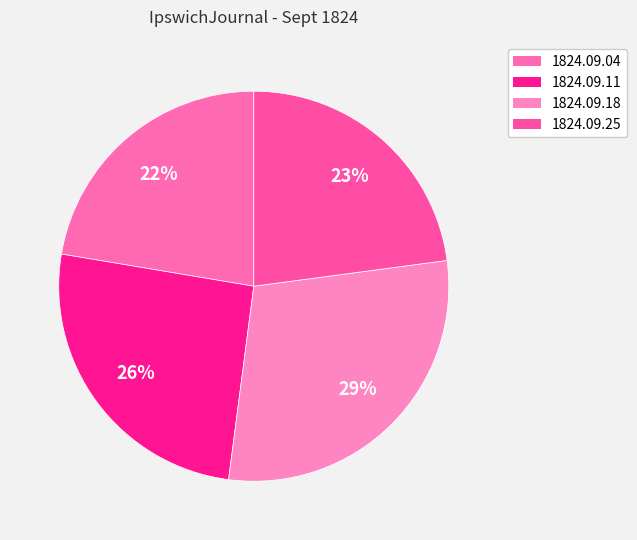

How many slices are in this pie chart?

4